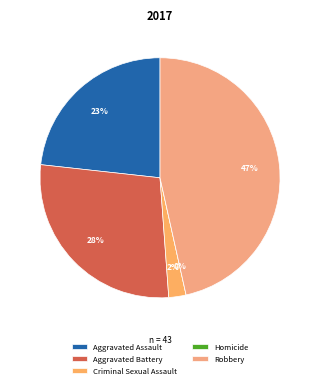

True or false: Homicide accounts for 0% of the total.

True